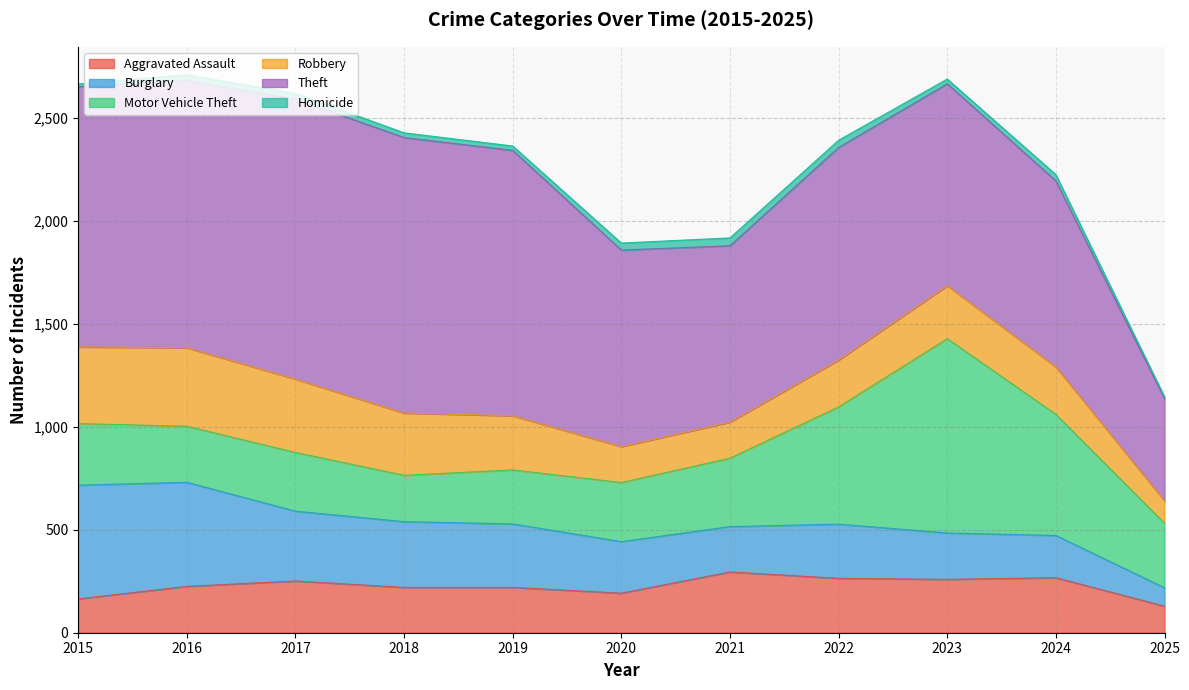

At which category does Motor Vehicle Theft reach its first local valley?

2016